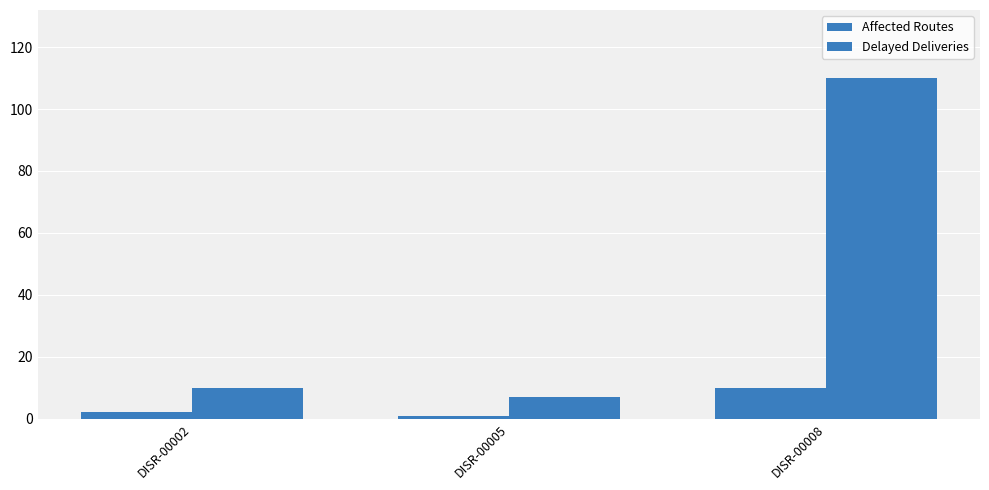

How many data points in Delayed Deliveries are less than 10?

1